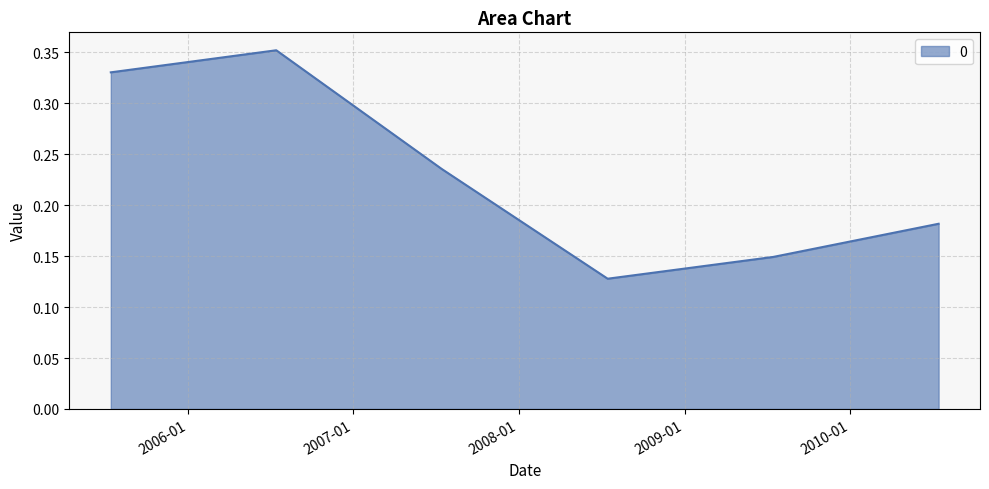

How many interior local valleys (lower than both neighbors) does the data have?

1